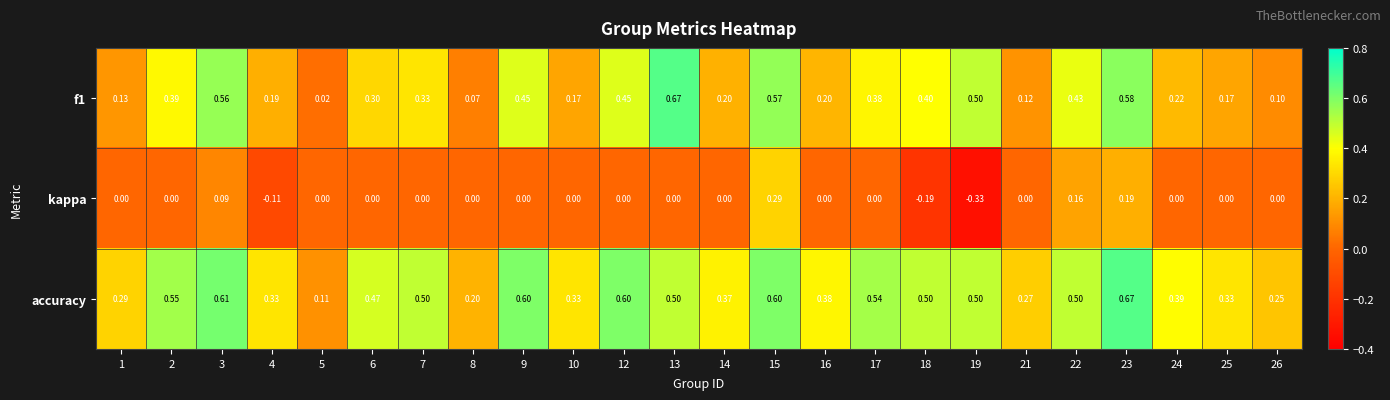

Between 5 and 22, which series saw the biggest shift?

f1